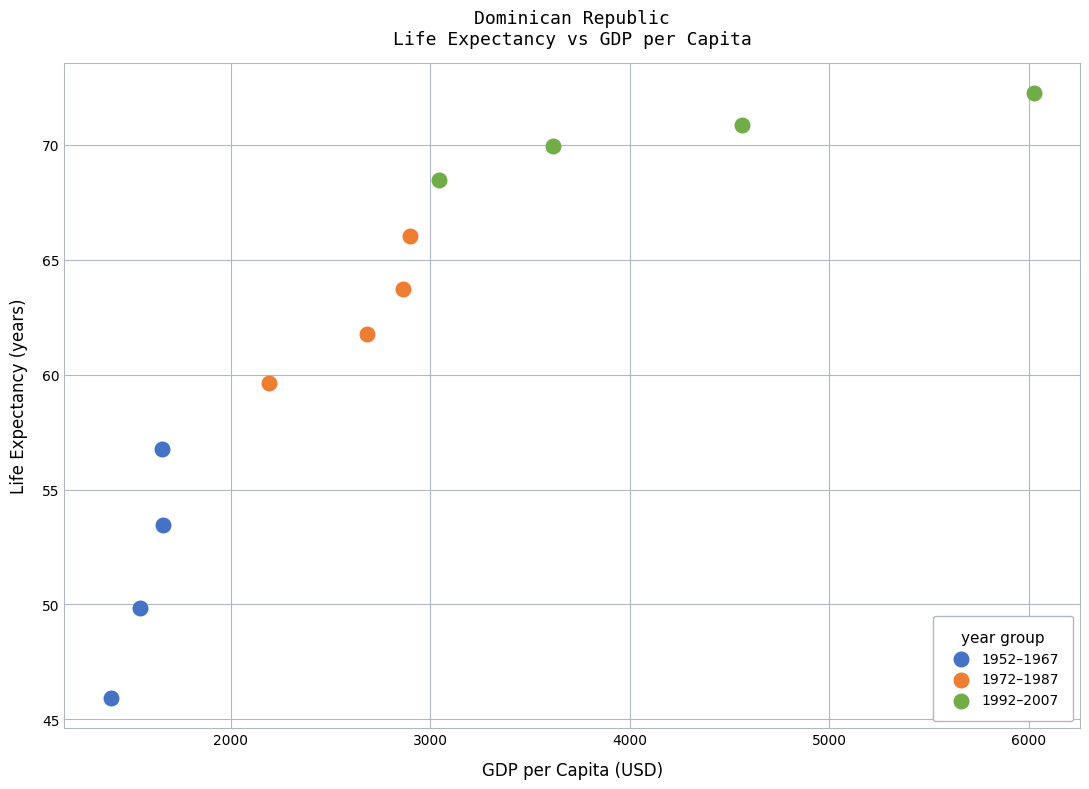

Which series has the widest spread of Y values?

1952–1967